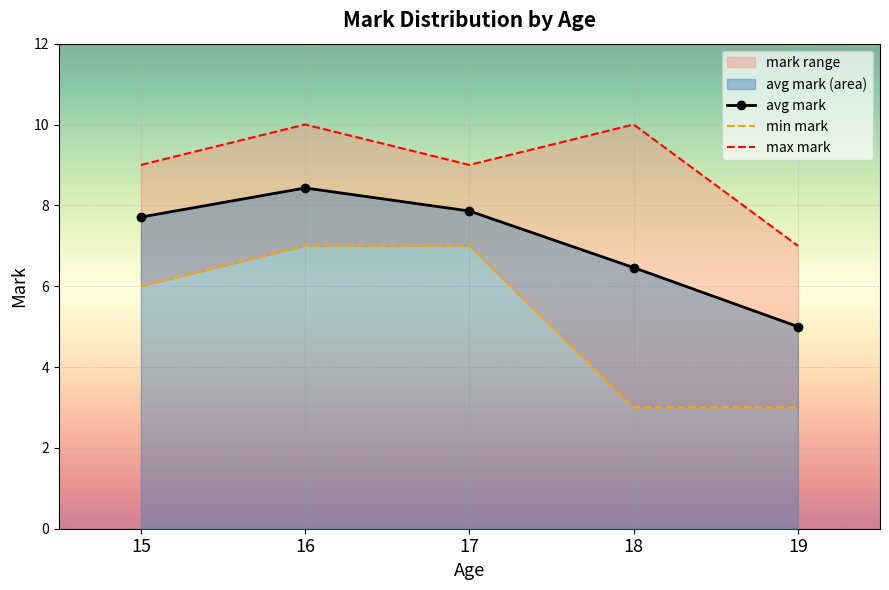

What is the value of the avg mark point at the 4th from the left?

6.5